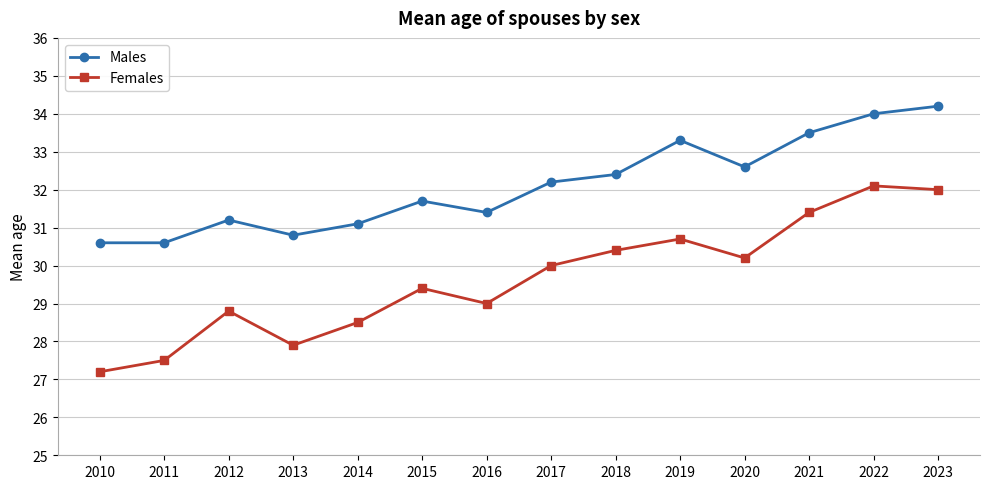

Reading left to right, extract all data points from this chart.

Males: 30.6	30.6	31.2	30.8	31.1	31.7	31.4	32.2	32.4	33.3	32.6	33.5	34.0	34.2
Females: 27.2	27.5	28.8	27.9	28.5	29.4	29.0	30.0	30.4	30.7	30.2	31.4	32.1	32.0